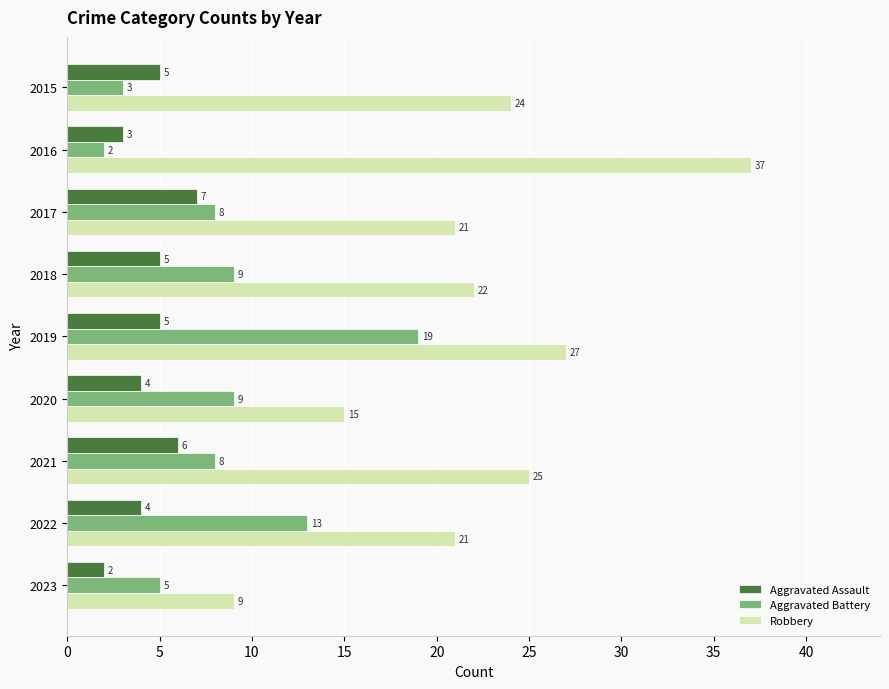

Read the Aggravated Battery value at 2021.

8